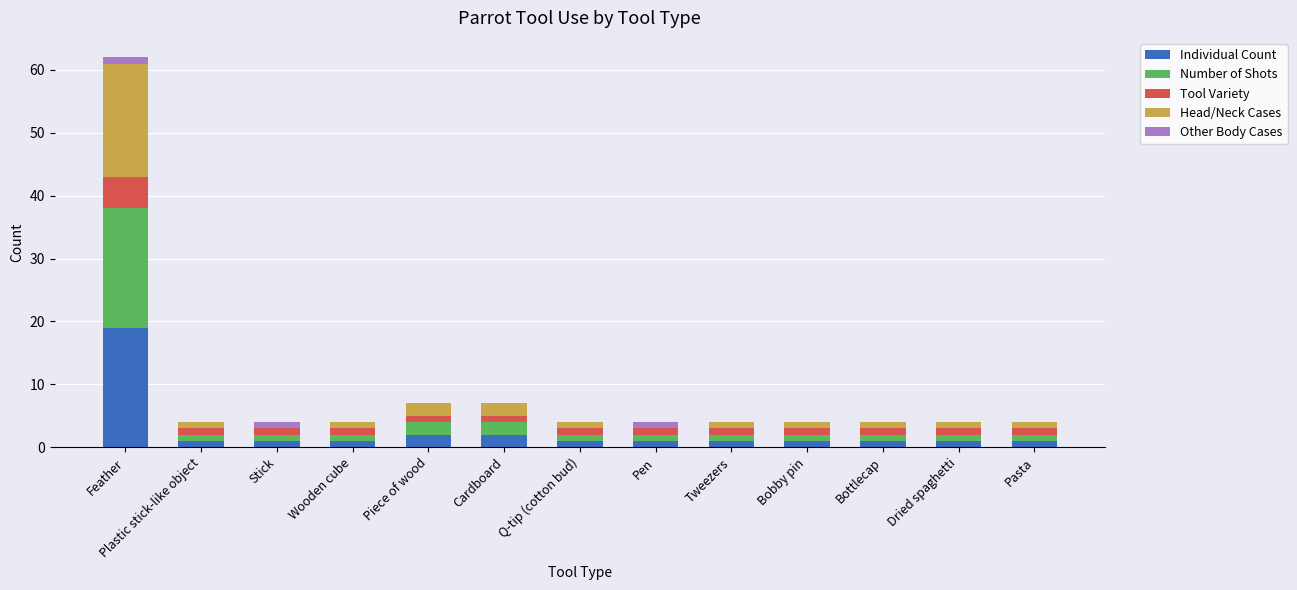

At which category is the sum across all series the highest?

Feather